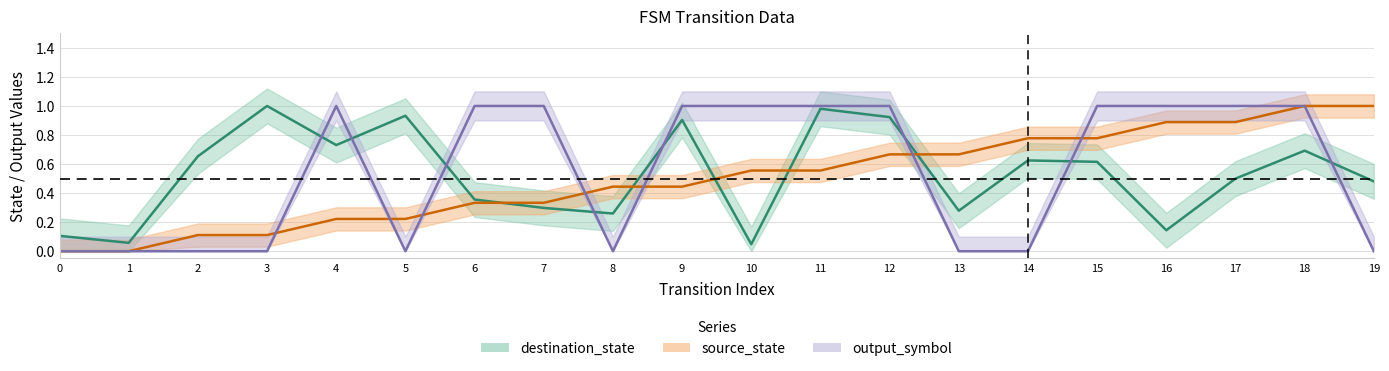

Which series has the widest spread of values?

source_state